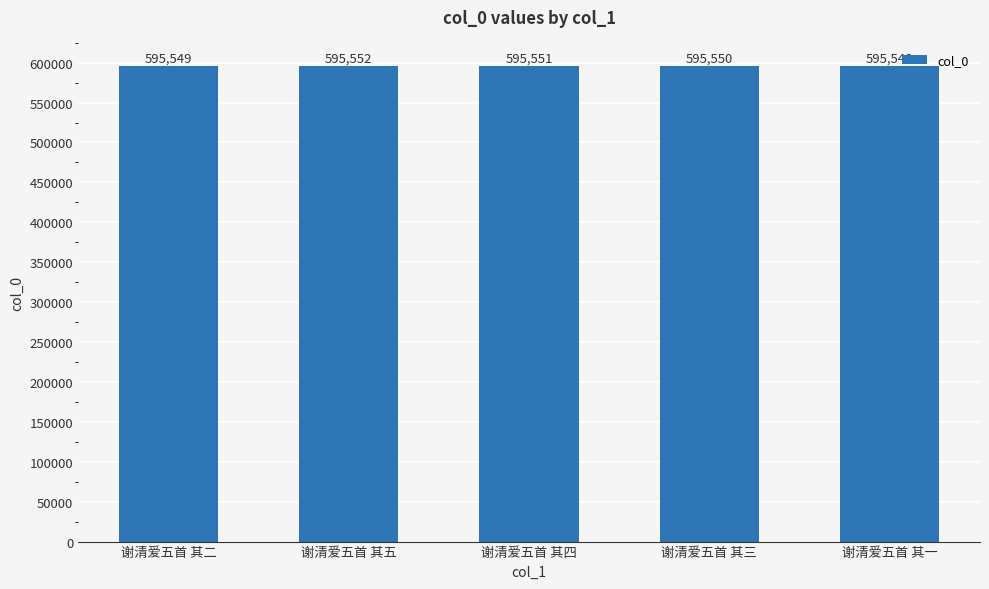

What is the sum of all values?

2977750